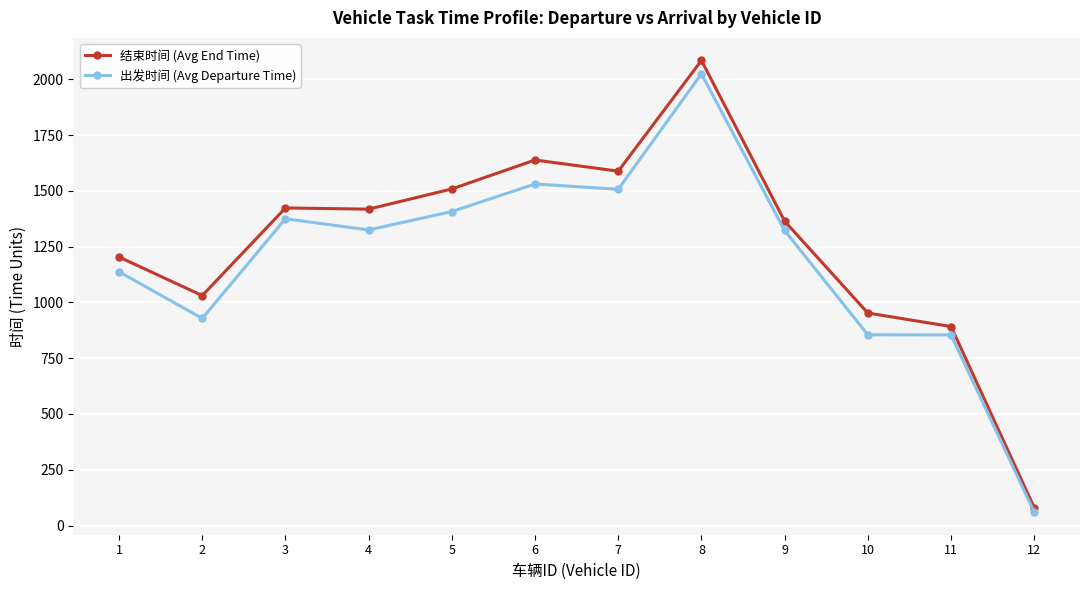

At which category does 出发时间 (Avg Departure Time) reach its first local peak?

3